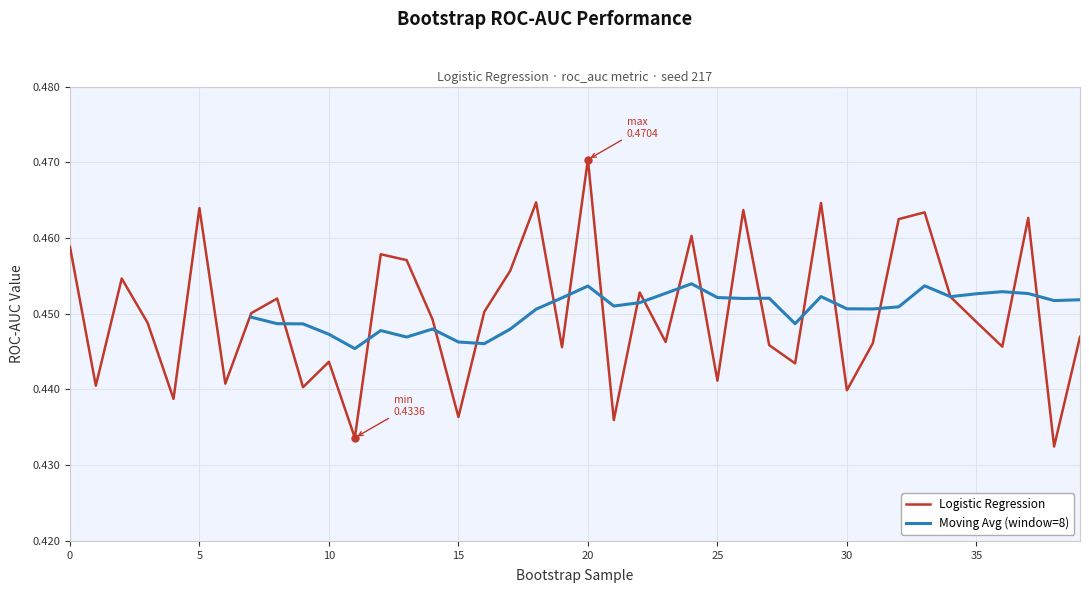

What is the greatest value displayed?

0.5